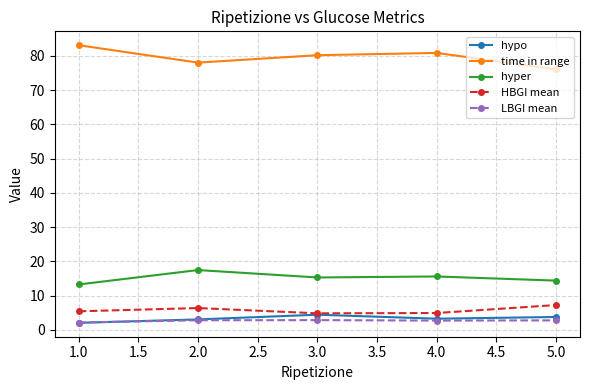

What is the label of the 5th point from the left?

5.0